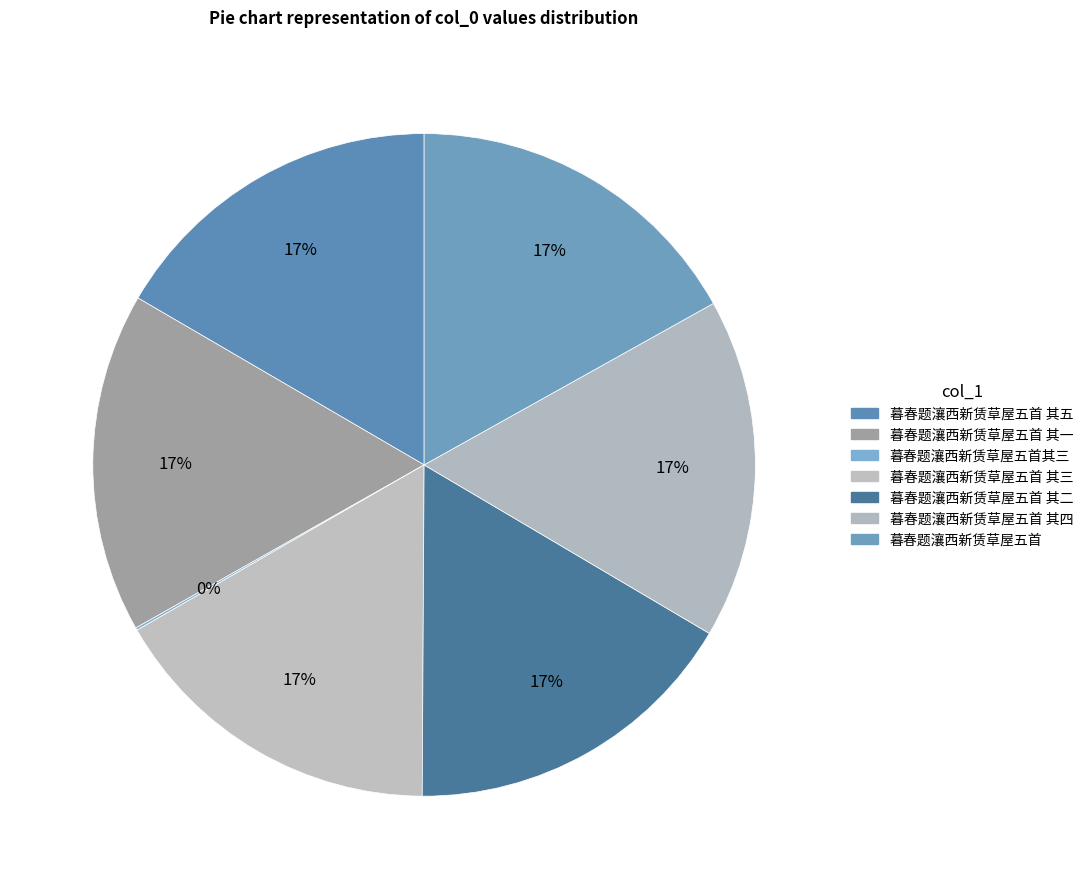

Is it true that 暮春题瀼西新赁草屋五首 其一 is 17% of the pie?

True